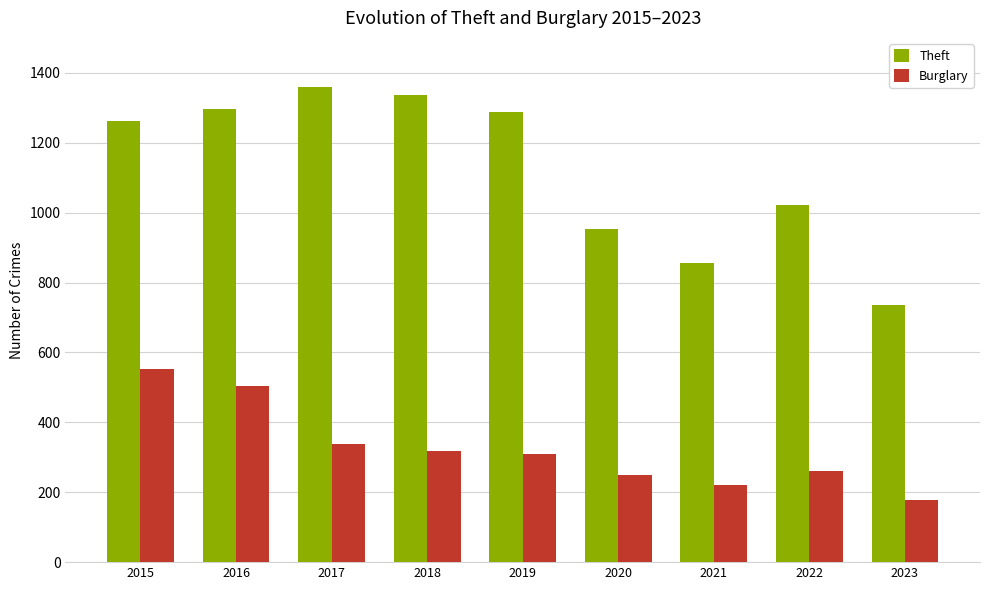

Reading left to right, what are all the values shown in this chart?

Theft: 1263	1297	1359	1337	1288	954	856	1023	736
Burglary: 552	505	339	319	308	250	220	261	177